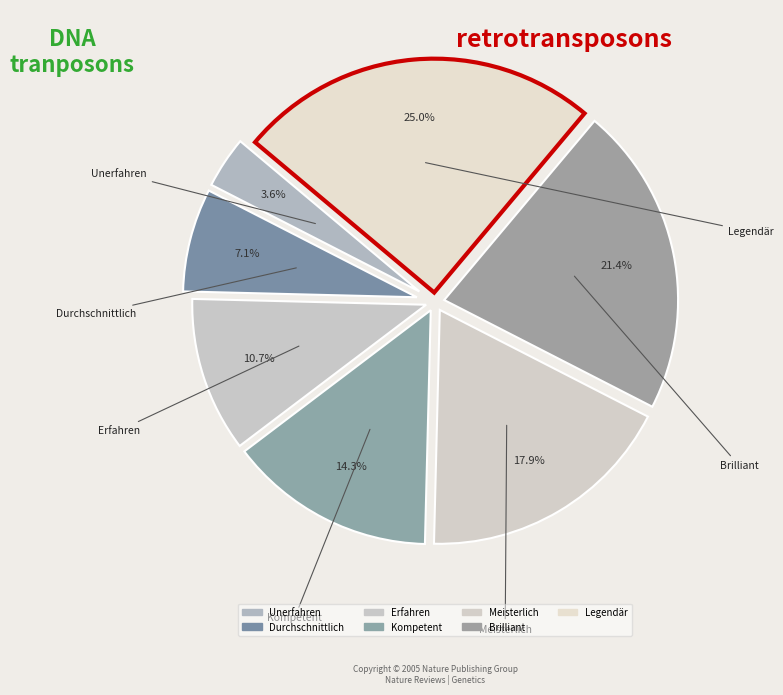

Which slice is the smallest?

Unerfahren